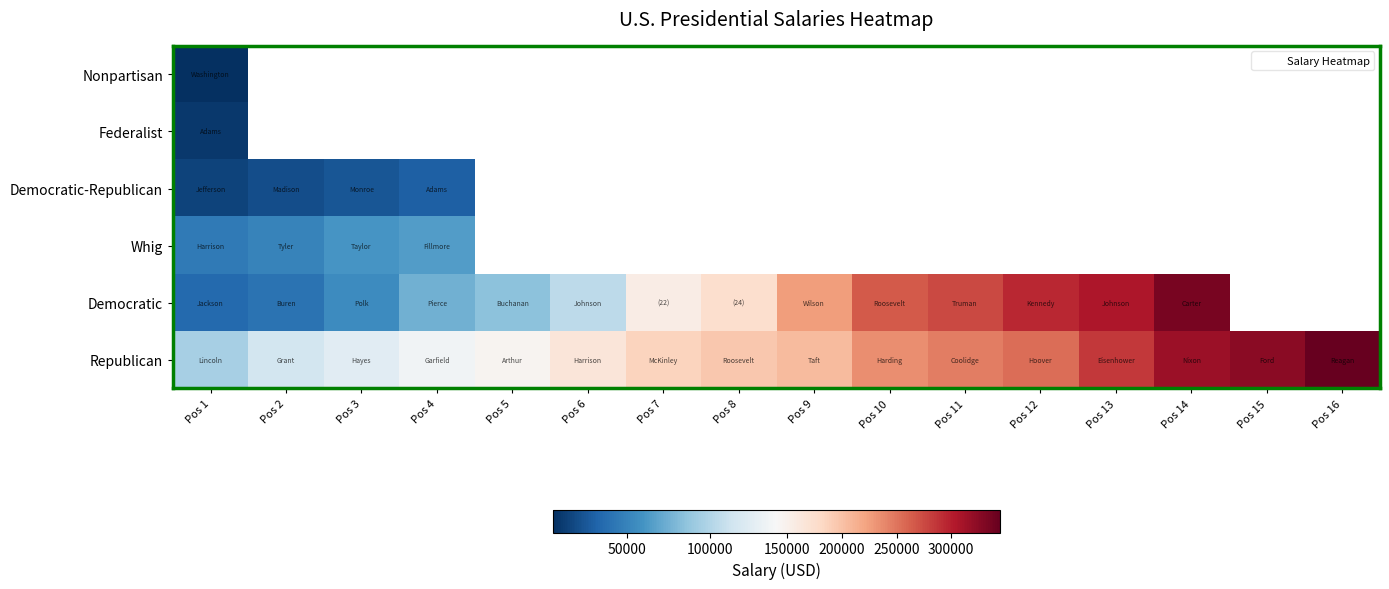

Which category has the lowest value across all series?

Pos 1